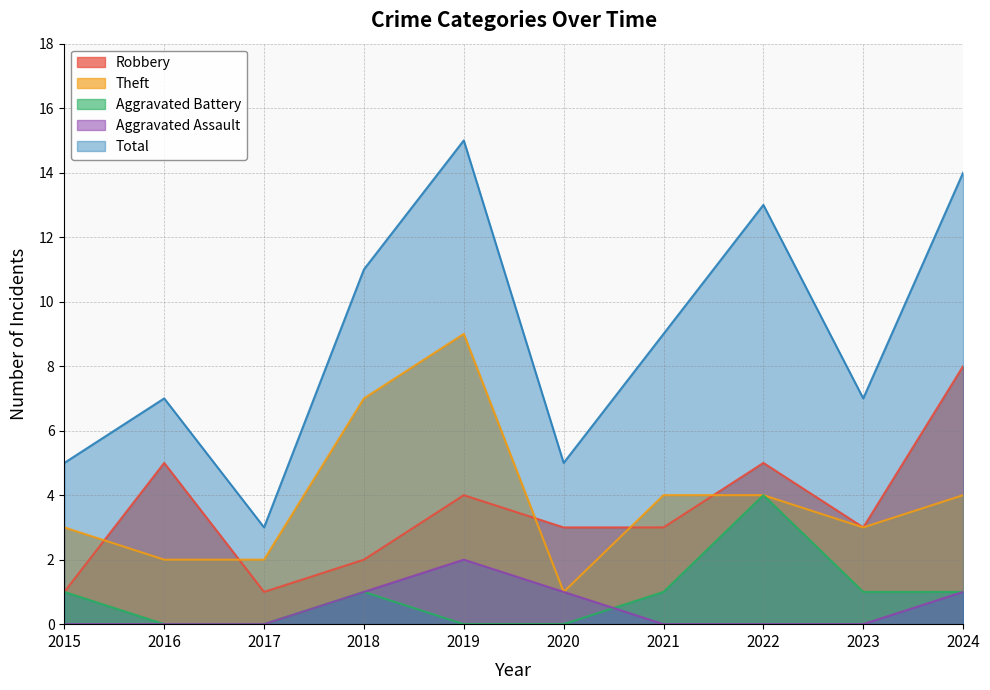

Does the chart have visible grid lines?

Yes